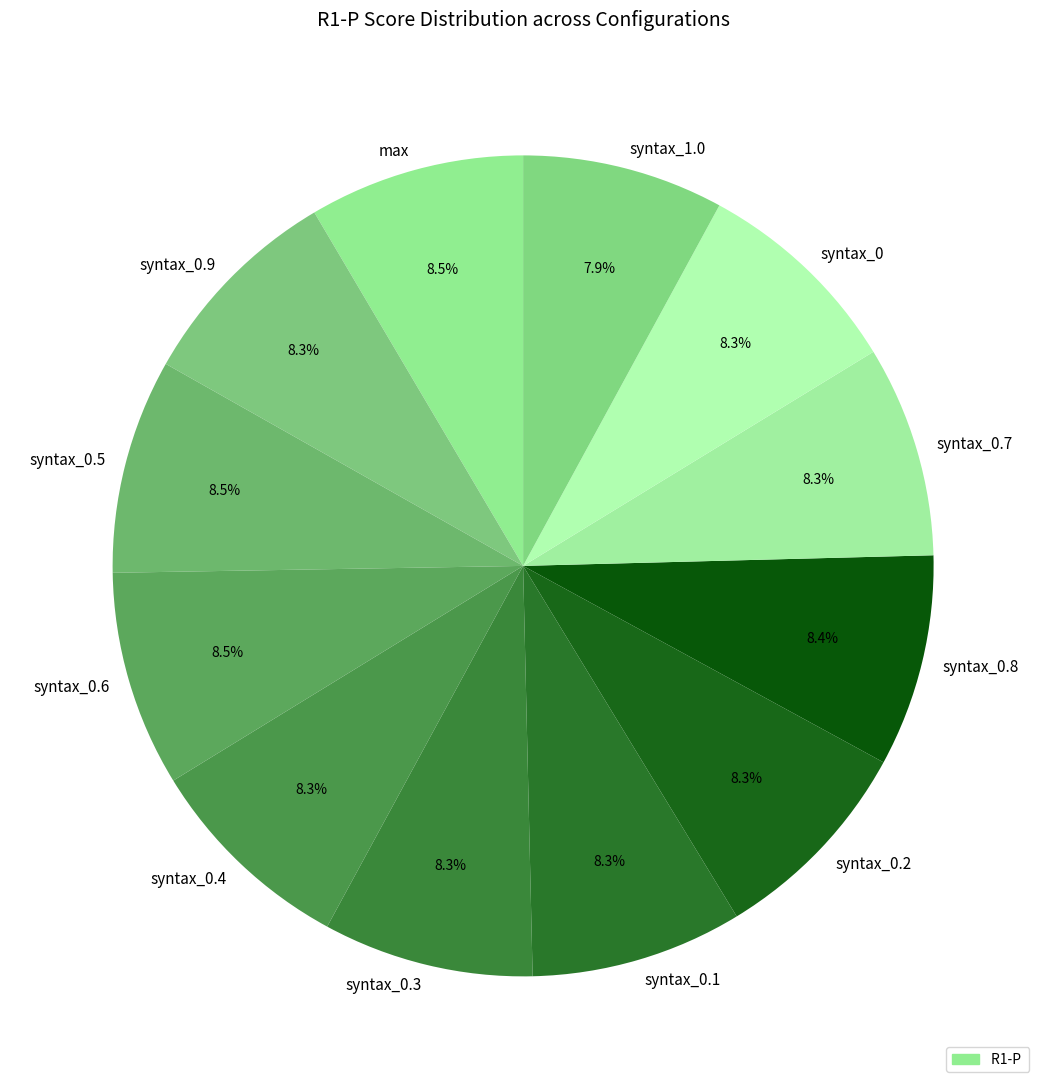

How much of the chart is everything except syntax_0.6?

91.5%